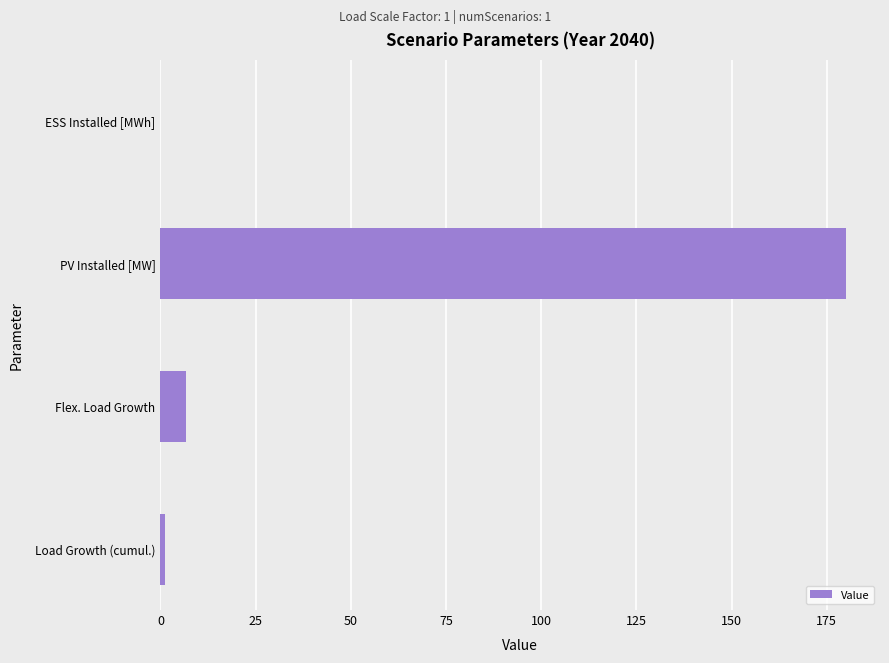

Is it true that the value at ESS Installed [MWh] is -109.3?

False